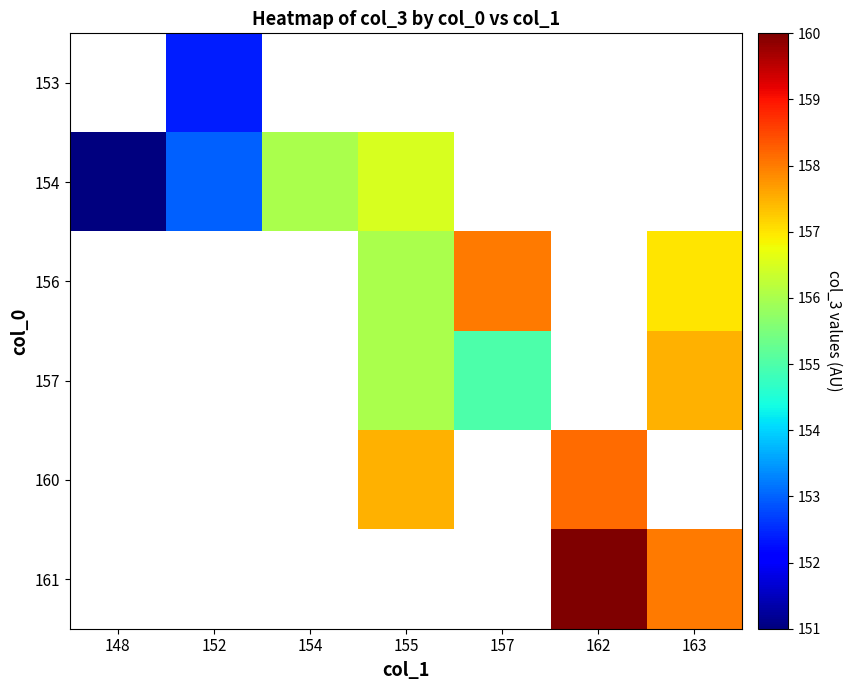

What value does the 156 series have at 157?

158.0